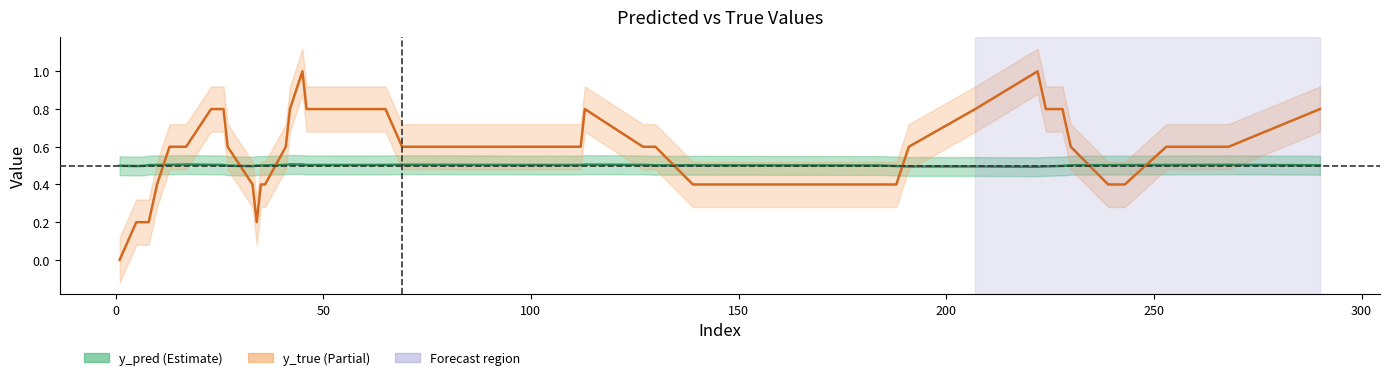

Reading left to right, extract all data points from this chart.

y_pred: 0.5	0.5	0.5	0.5	0.5	0.5	0.5	0.5	0.5	0.5	0.5	0.5	0.5	0.5	0.5	0.5	0.5	0.5	0.5	0.5	0.5	0.5	0.5	0.5	0.5	0.5	0.5	0.5	0.5	0.5	0.5	0.5	0.5	0.5	0.5	0.5	0.5	0.5	0.5	0.5
y_true: 0.0	0.2	0.2	0.2	0.4	0.6	0.6	0.8	0.8	0.8	0.6	0.4	0.2	0.4	0.4	0.6	0.8	1.0	0.8	0.8	0.6	0.6	0.6	0.8	0.6	0.6	0.4	0.4	0.4	0.6	0.8	1.0	0.8	0.8	0.6	0.4	0.4	0.6	0.6	0.8